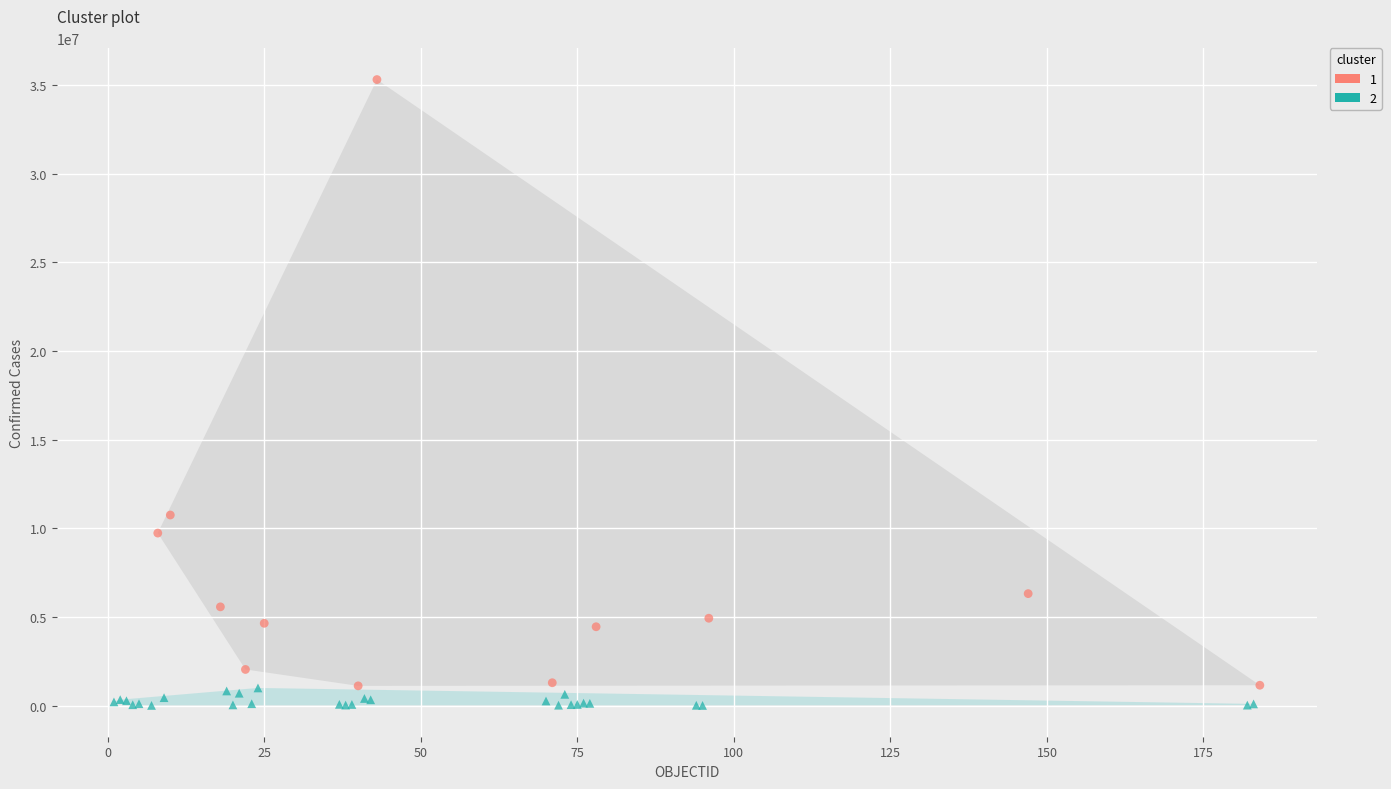

What are all the series names shown in the legend?

1, 2